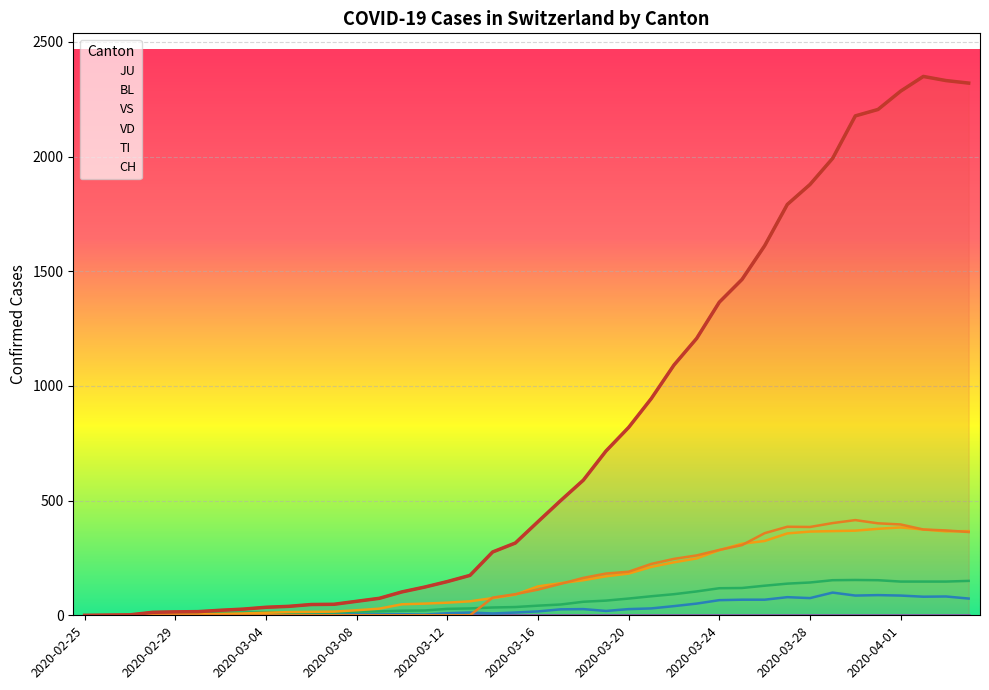

The BL series shows 96 at 2020-03-25. True or false?

False